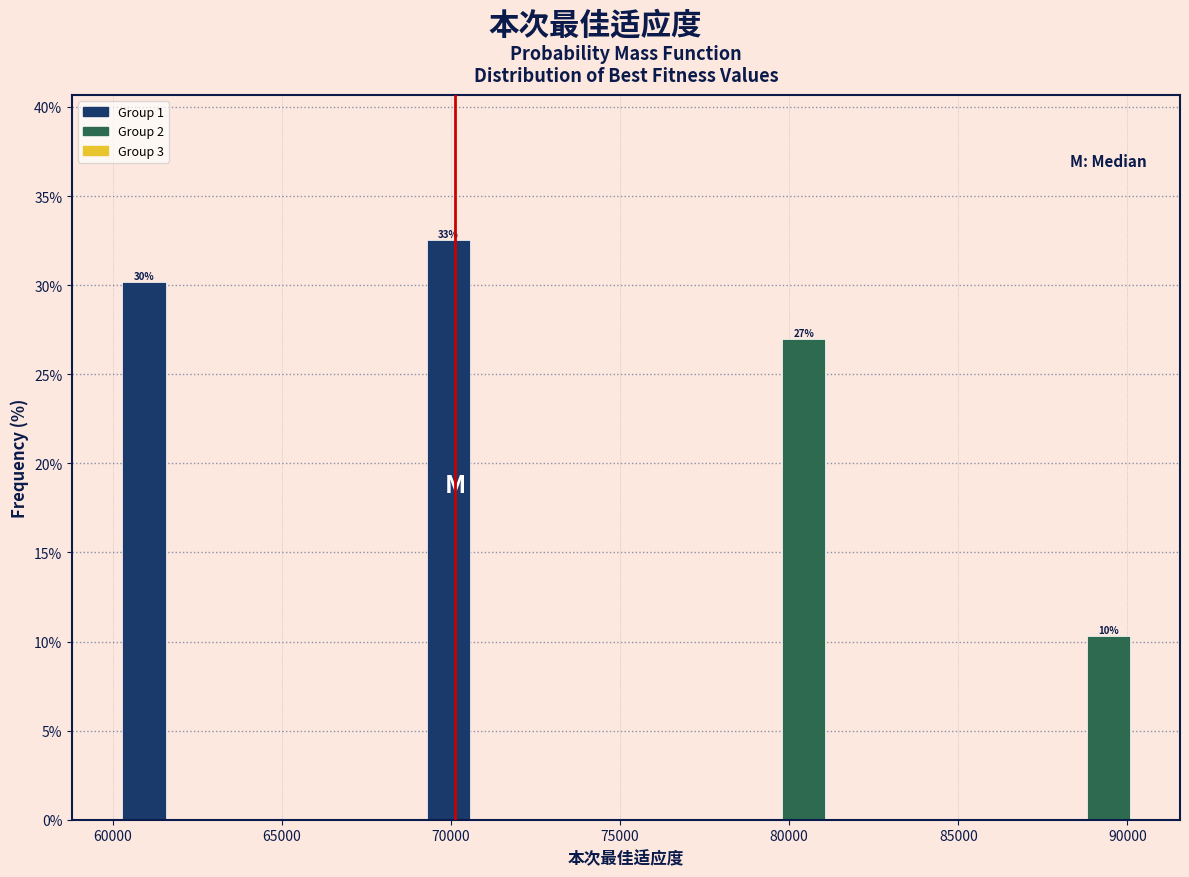

Read against the x-axis, roughly where is the centre of the tallest bar?

70000